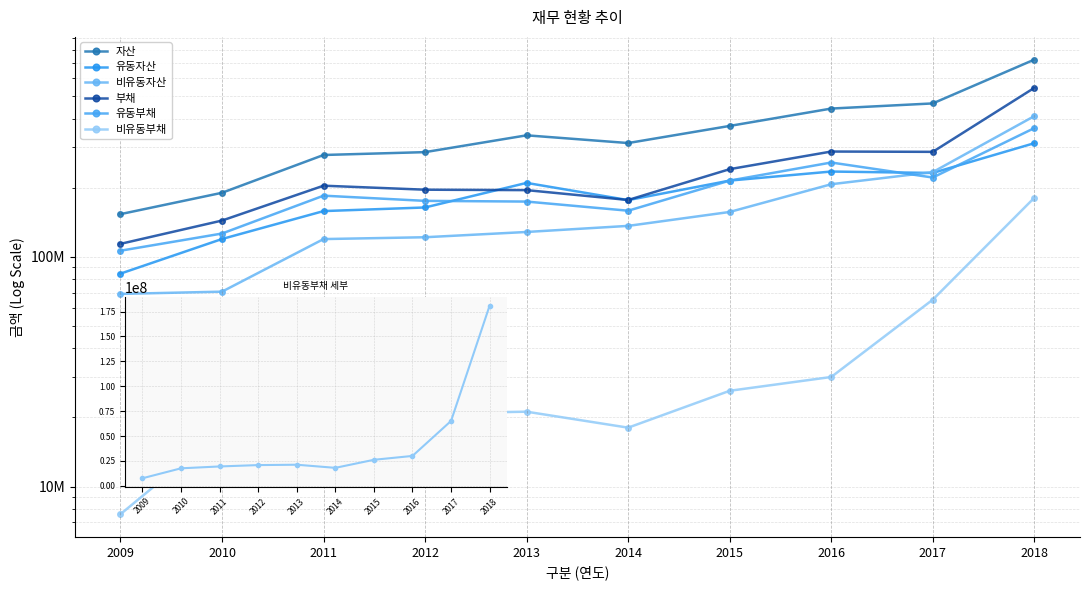

Count the number of categories in the chart.

10